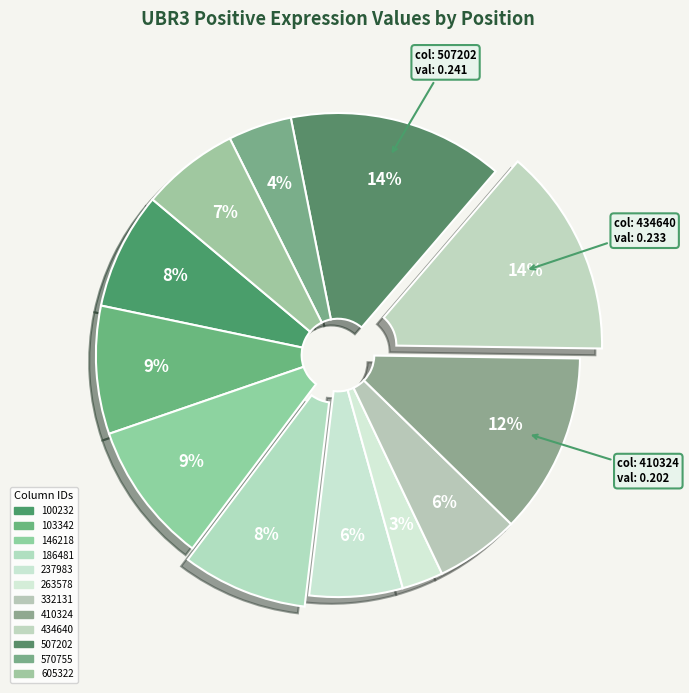

How many segments does this pie chart have?

12